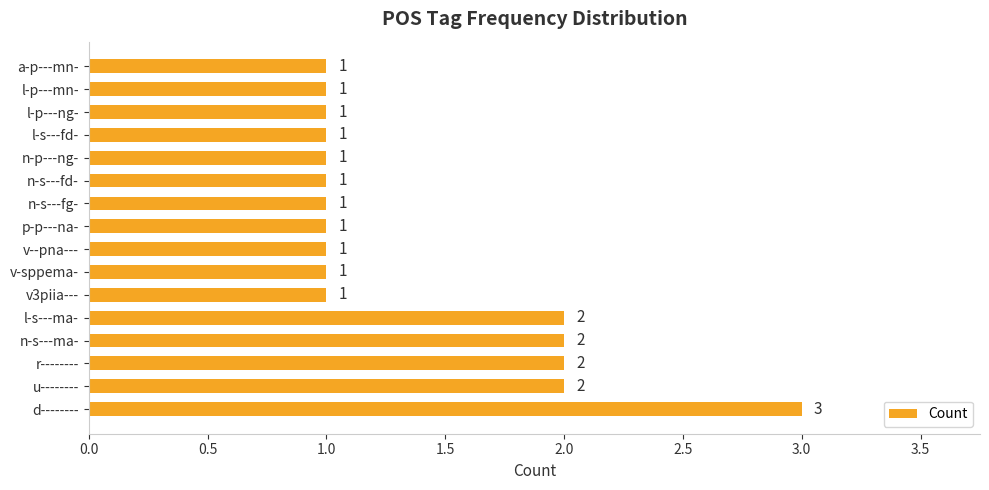

What is the average value?

1